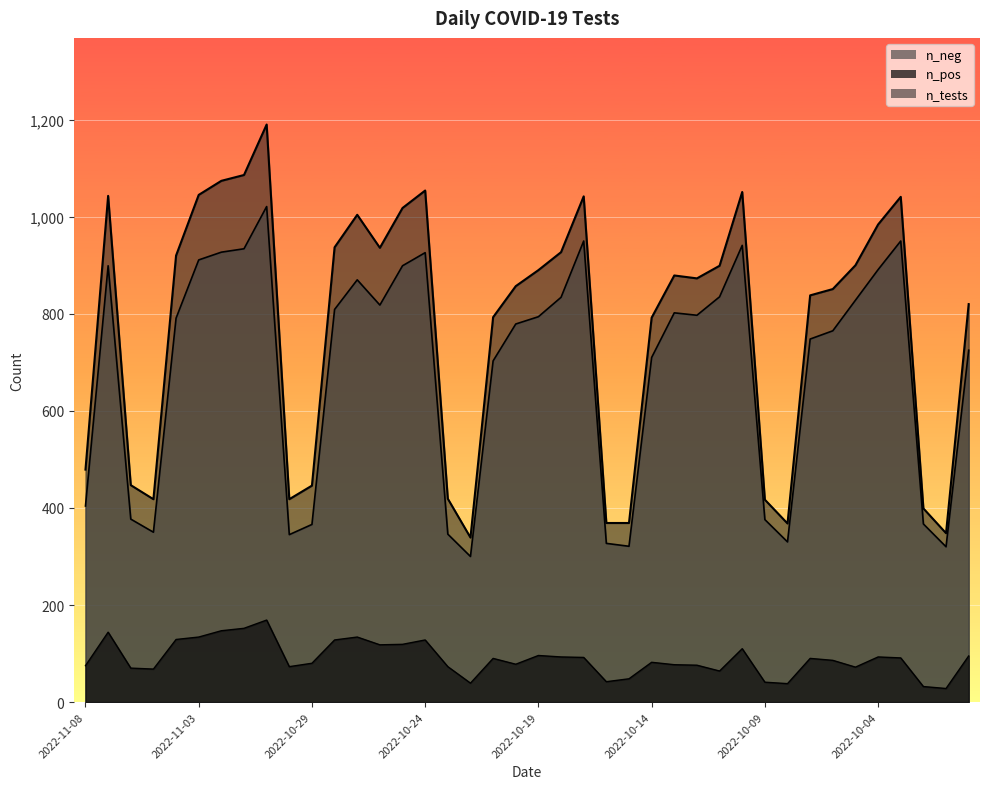

Which series has the widest spread of values?

n_tests